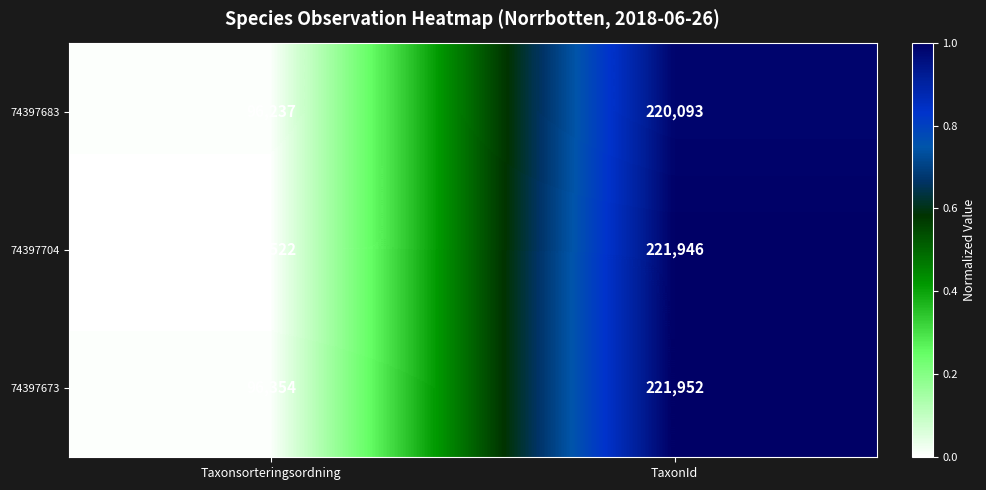

What is the total value across all series at TaxonId?

663991